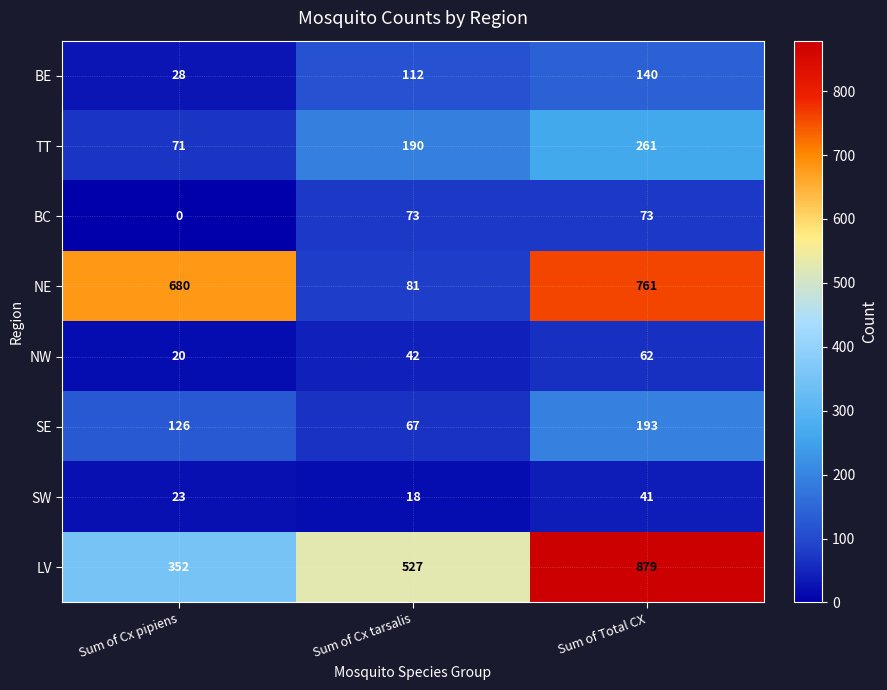

What is the total value across all series at Sum of Cx tarsalis?

1110